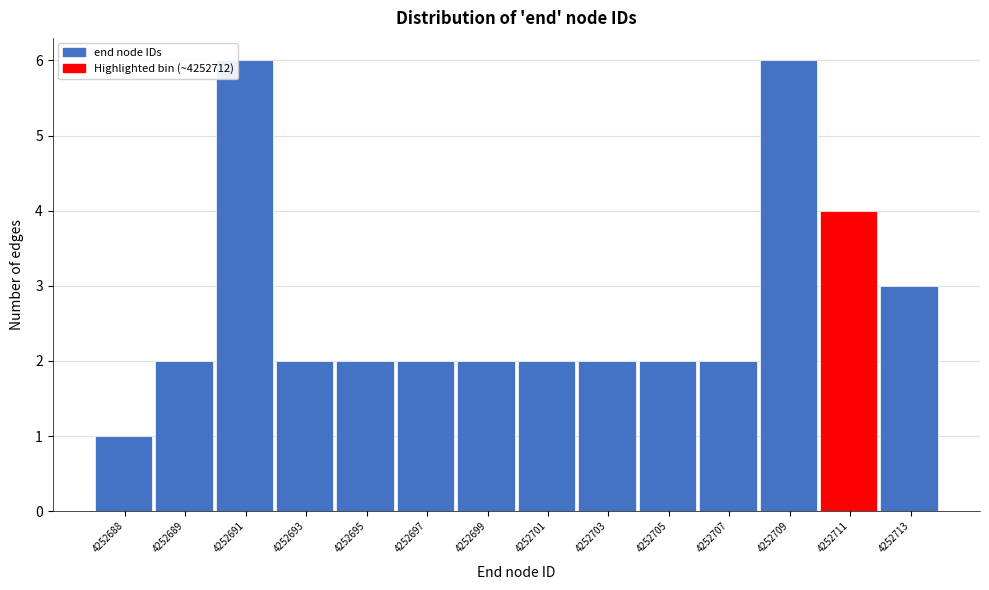

Reading right to left, list all the values displayed in this chart.

3	4	6	2	2	2	2	2	2	2	2	6	2	1